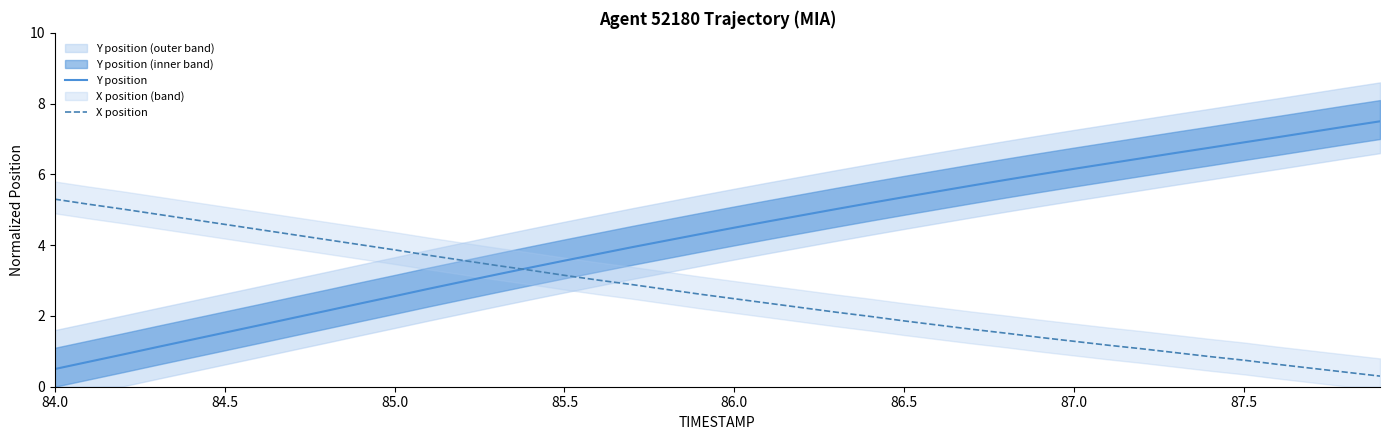

What is the minimum value for X position?

0.3